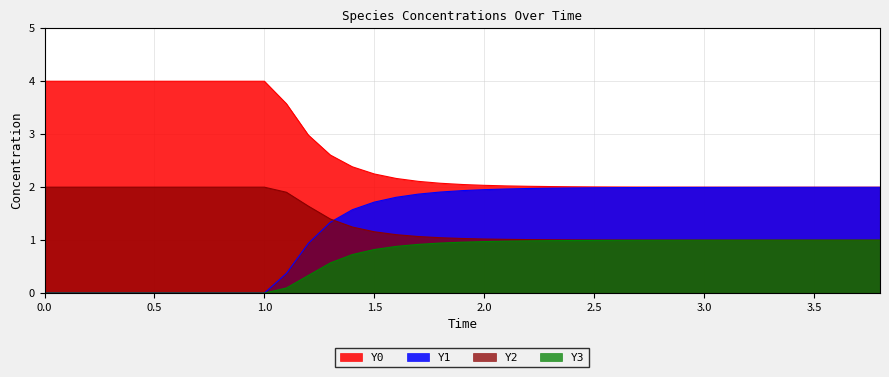

What is the difference between the Y3 values at 0.6 and 1.9?

1.0